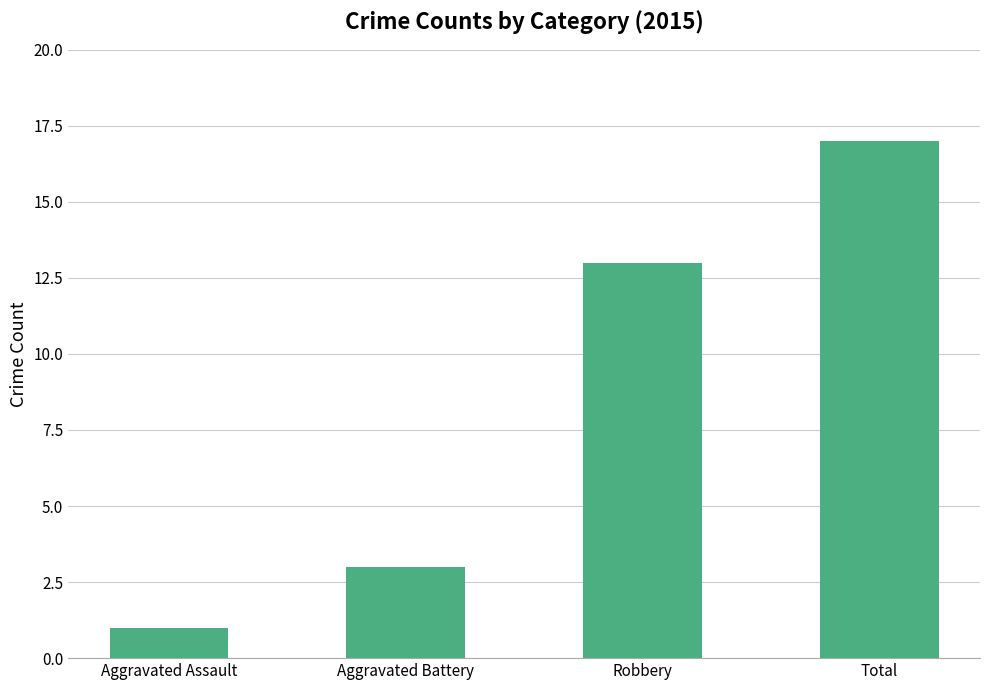

Which category has the lowest value across all series?

Aggravated Assault